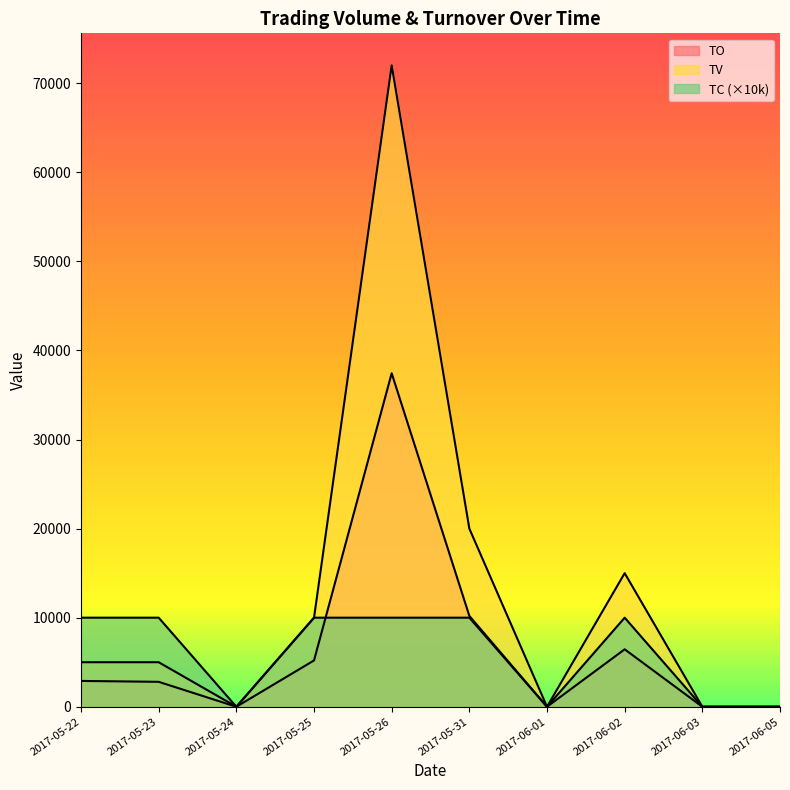

True or false: TO has more than 2 interior local peaks.

False